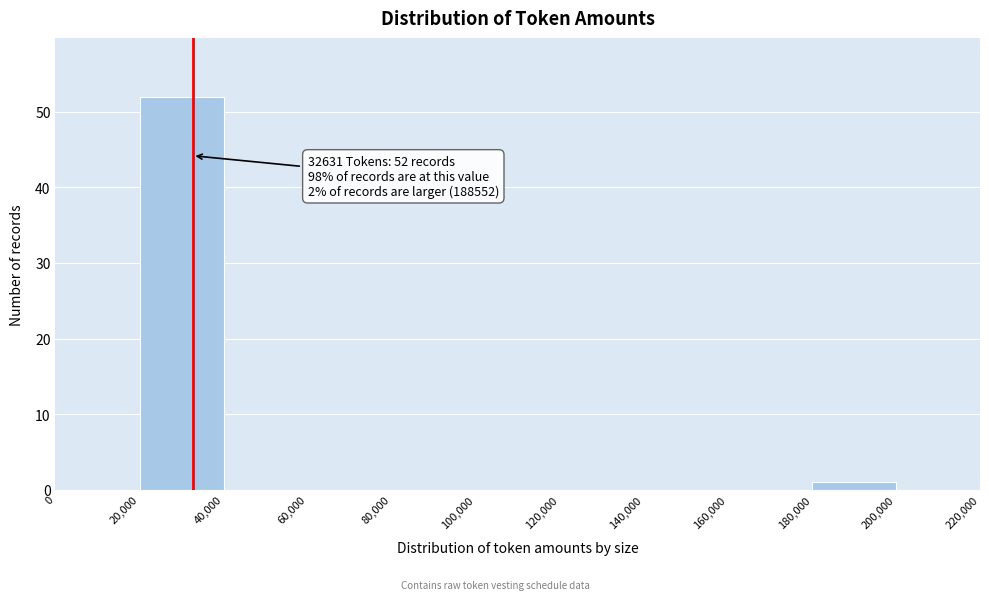

Over which range of the x-axis is the bar tallest?

20,000 to 40,000